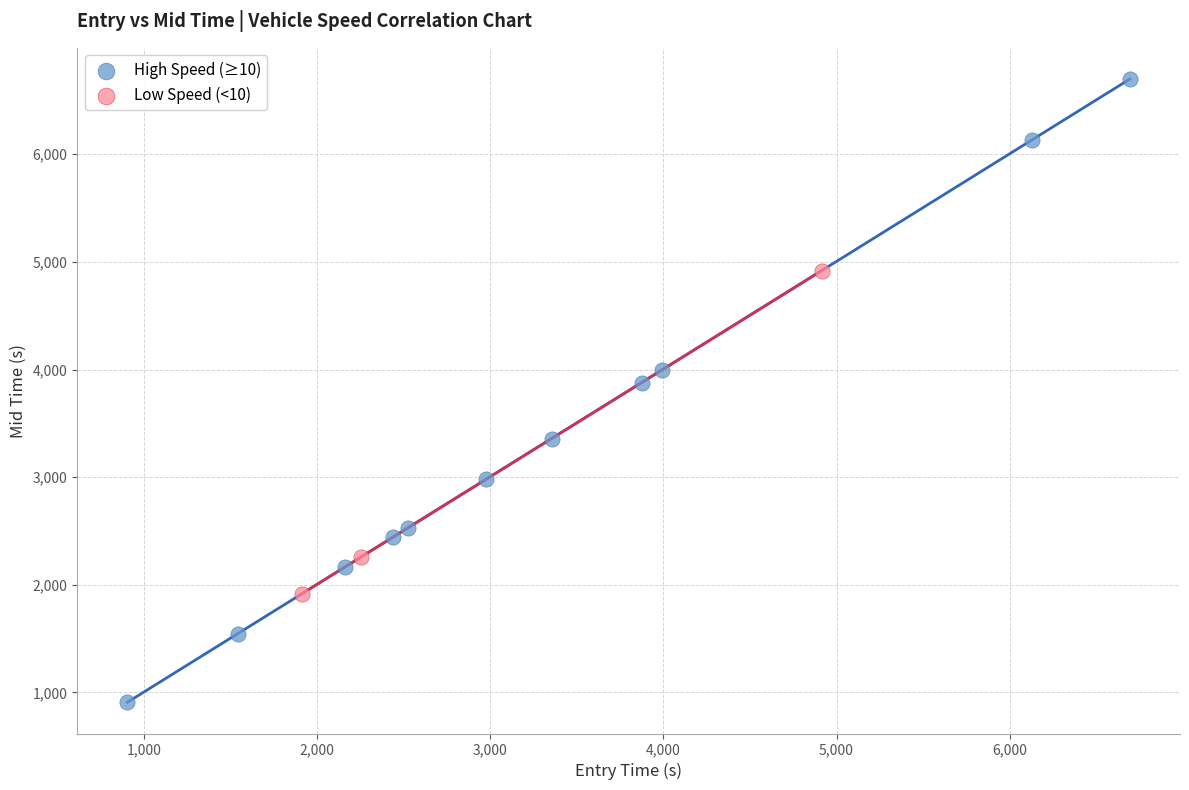

Which series reaches the minimum Y coordinate?

High Speed (≥10)